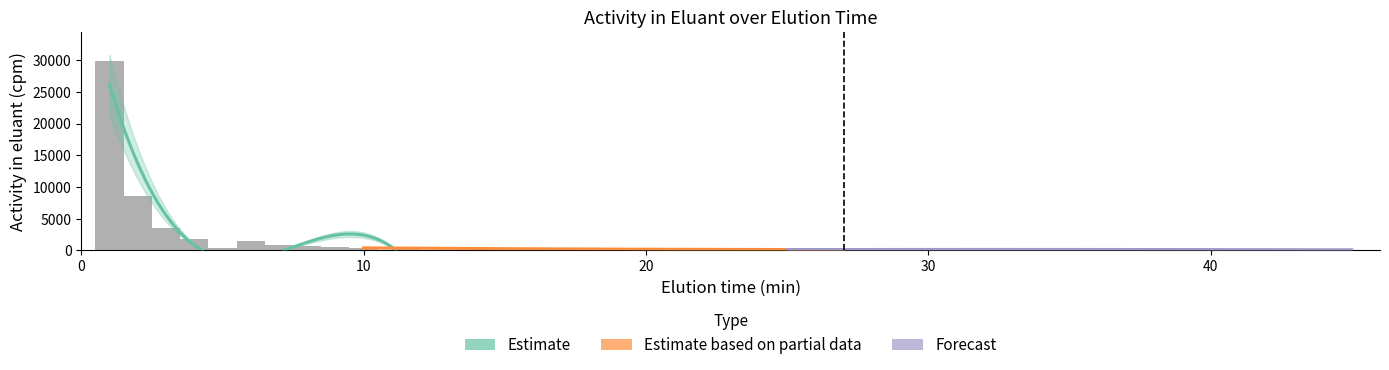

What is the label of the 12th bar from the right?

23.5